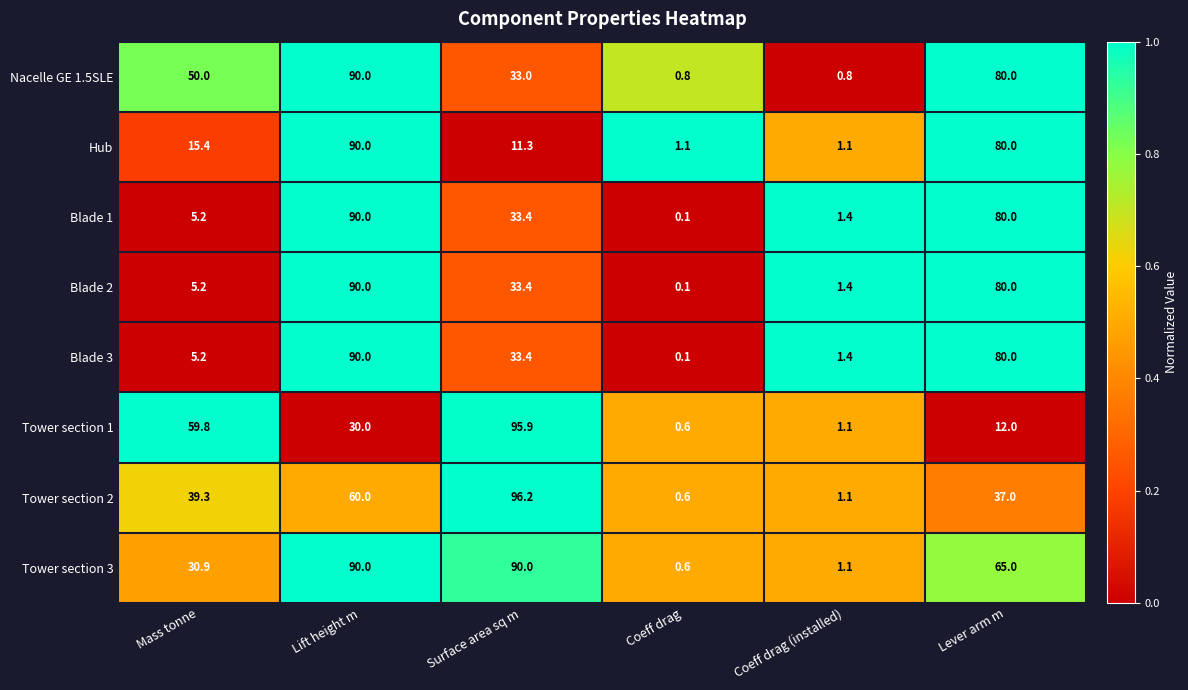

Which series has the widest spread of values?

Tower section 2